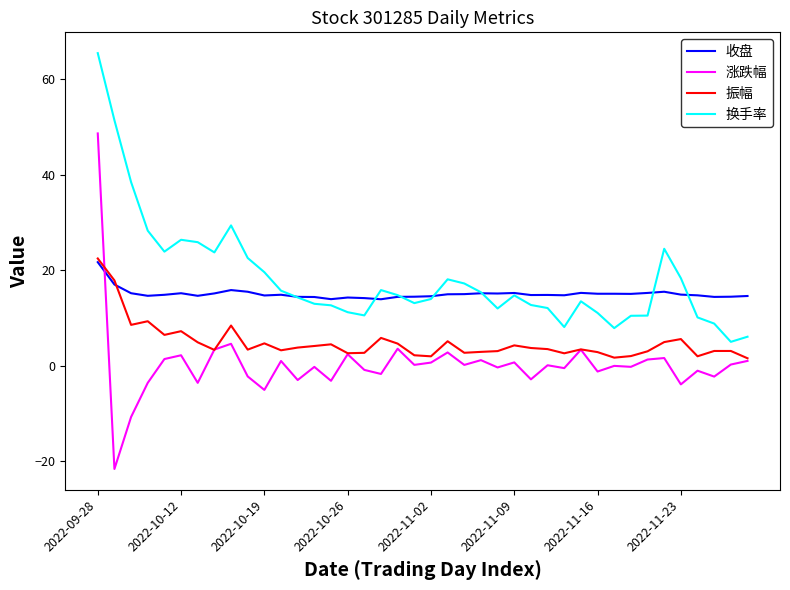

True or false: 涨跌幅 and 换手率 cross at least once.

False